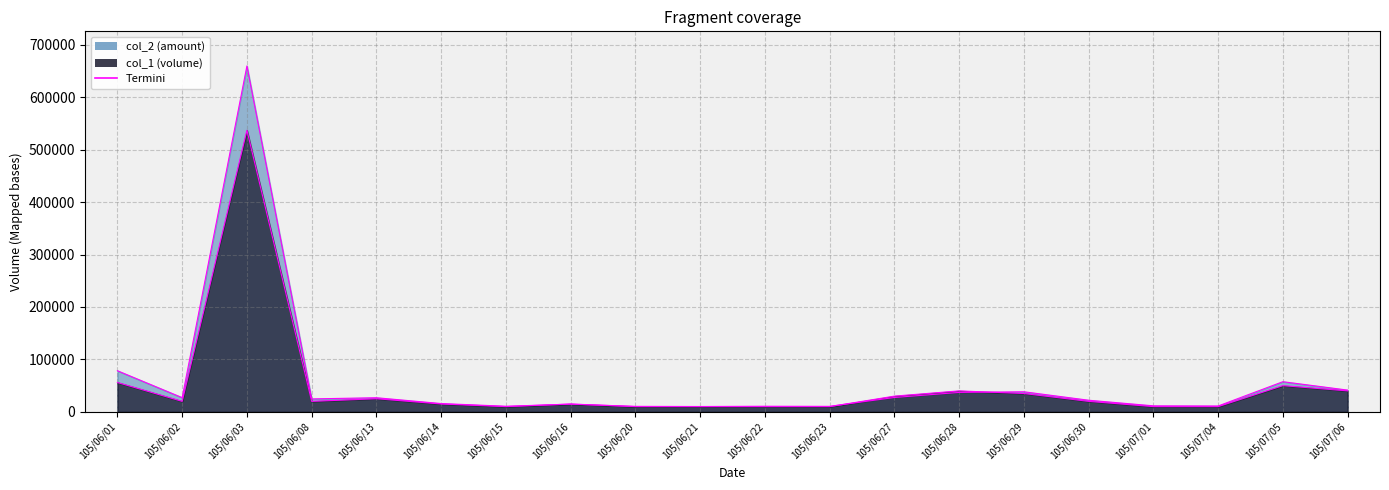

True or false: col_1 line and col_2 line intersect in this chart.

True